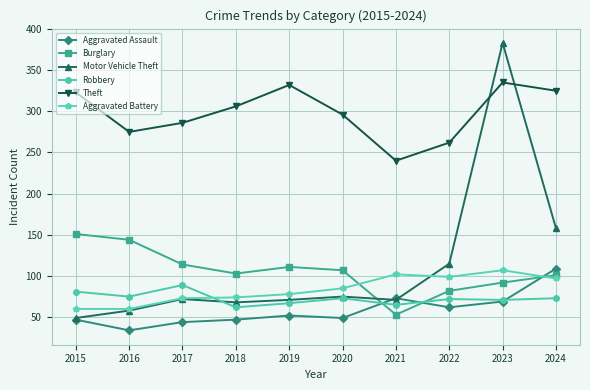

Is it true that Motor Vehicle Theft equals 26 at 2015?

False